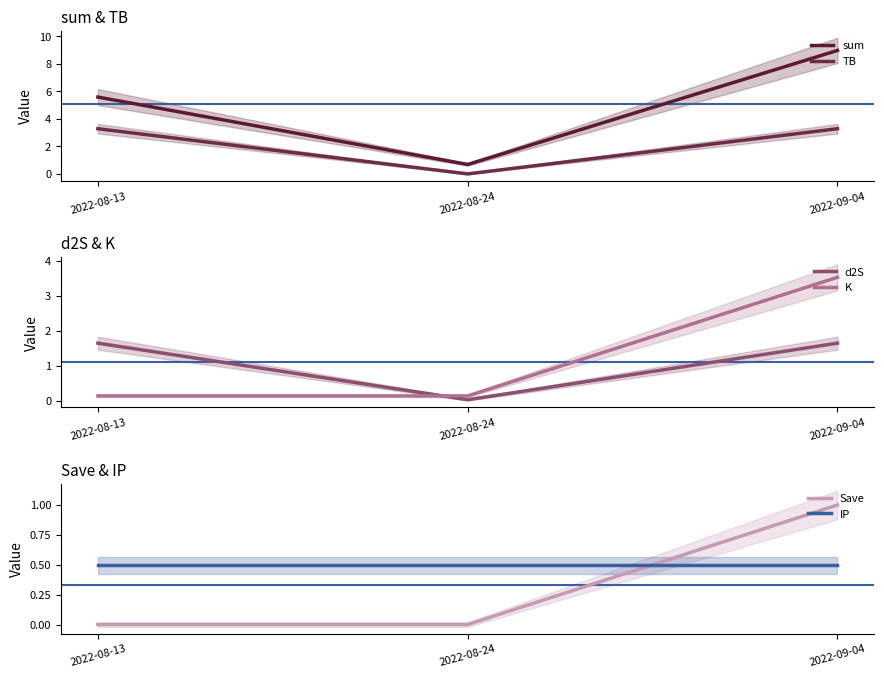

Which series changed the most between 2022-08-13 and 2022-08-24?

sum